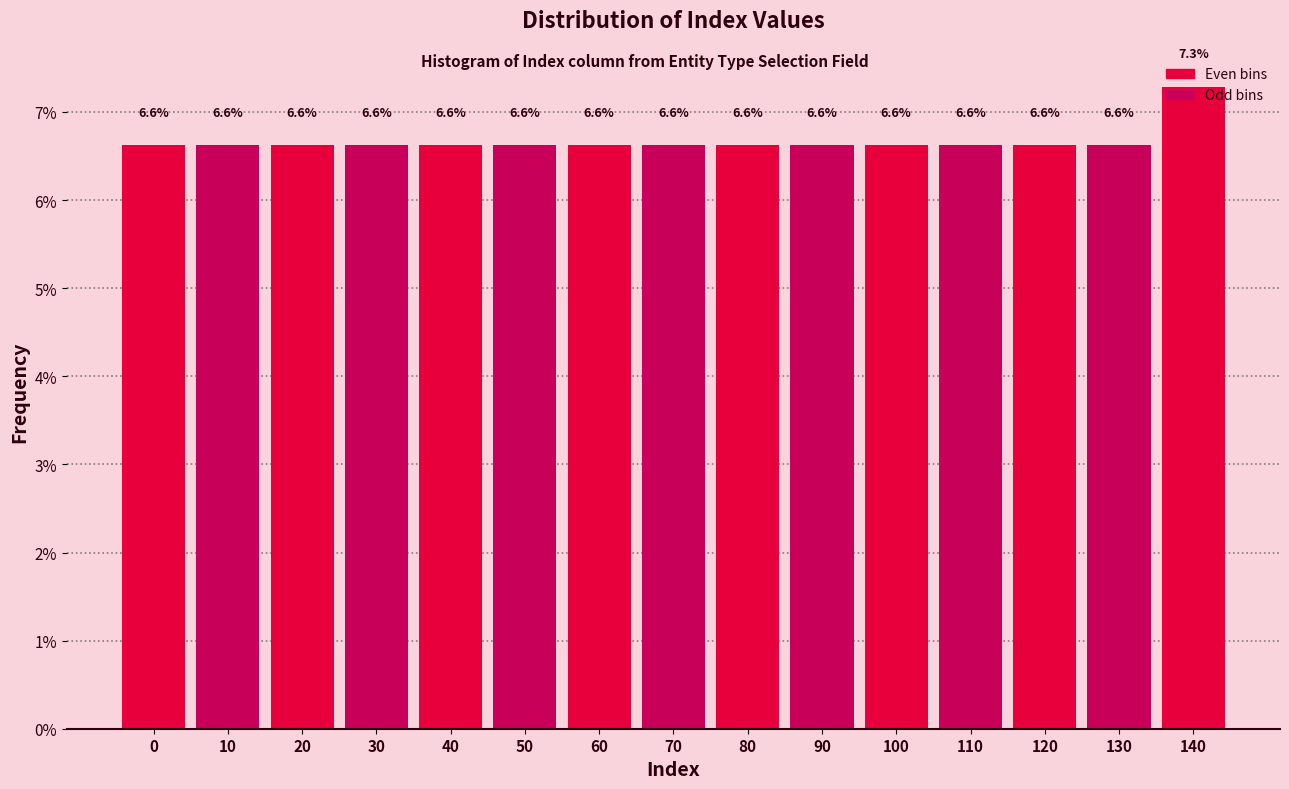

How many values are between 6 and 7?

14